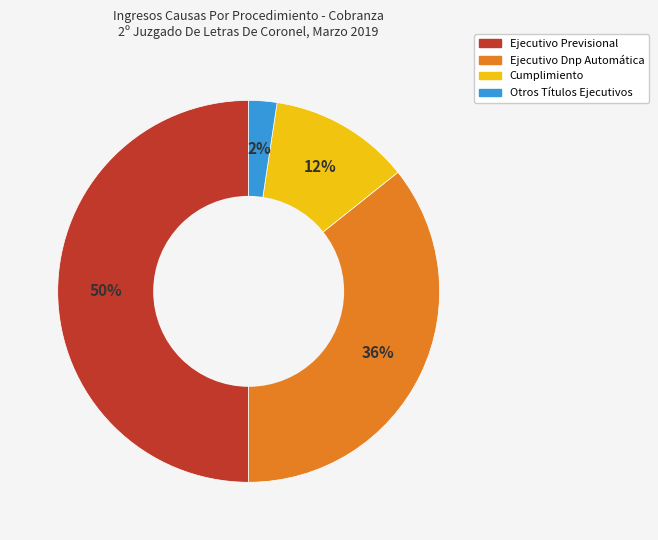

Which category has the biggest portion of the pie?

Ejecutivo Previsional